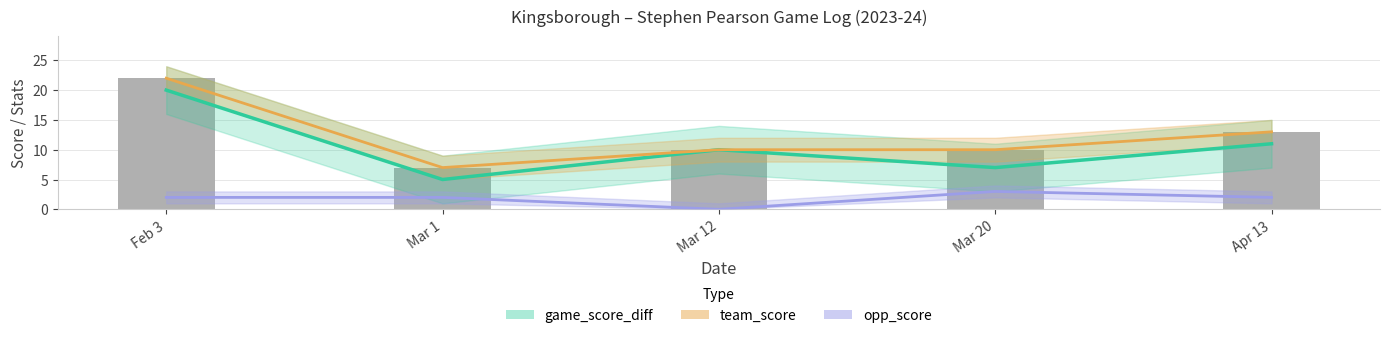

Does the chart contain any negative values?

No